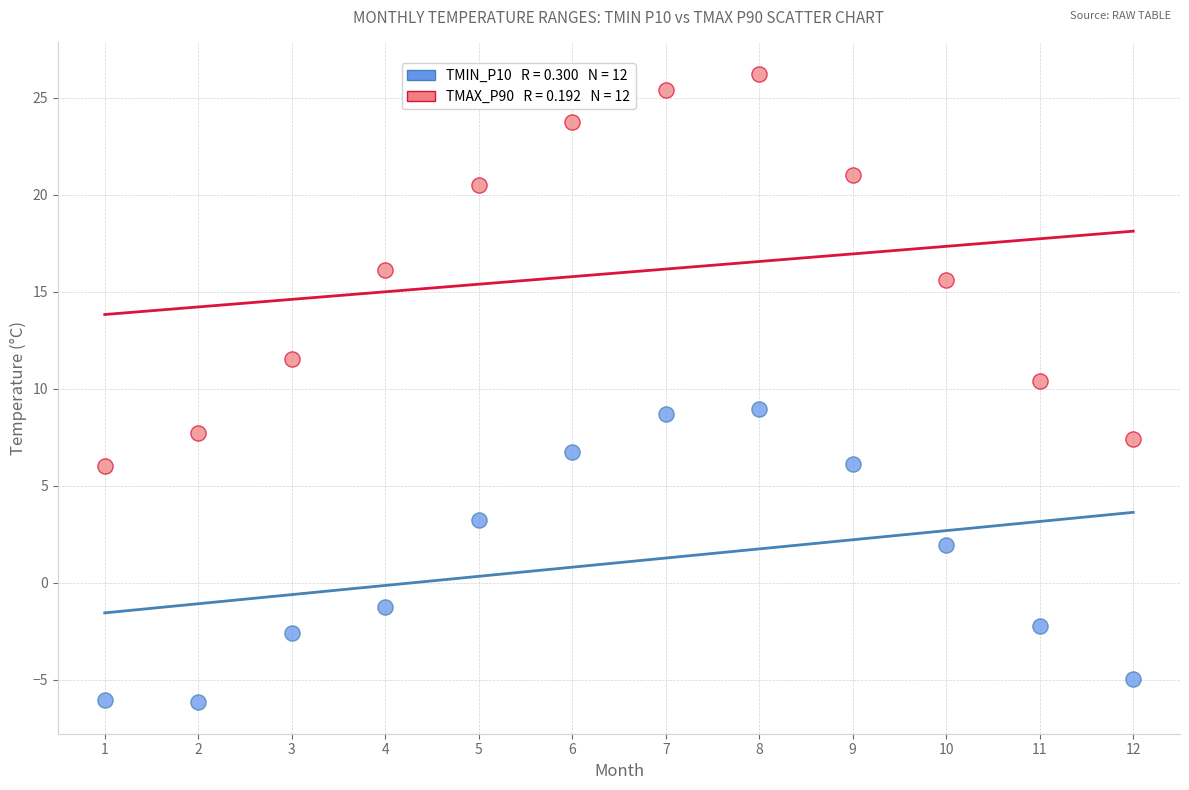

Across all series, what Y value is closest to 10?

10.4